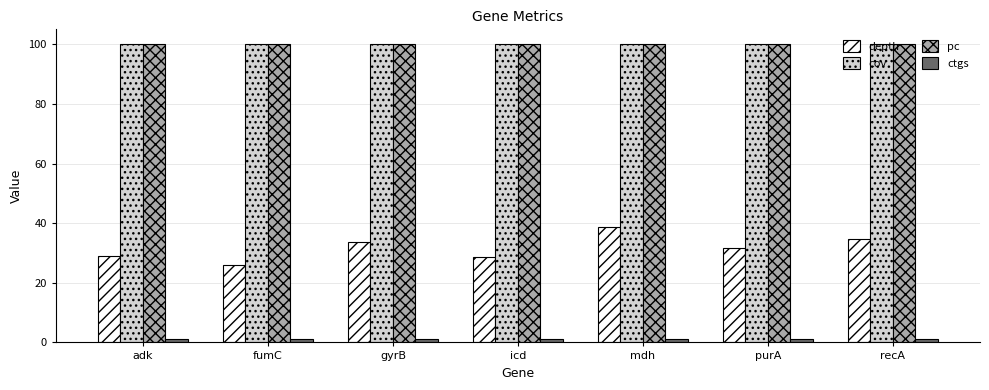

What is the label of the 5th bar from the left?

mdh